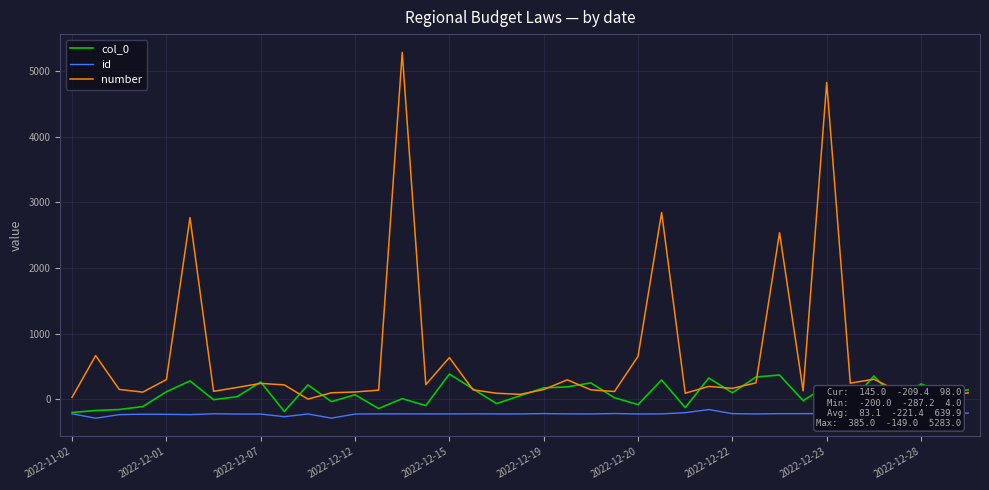

At which category is the sum across all series the highest?

14